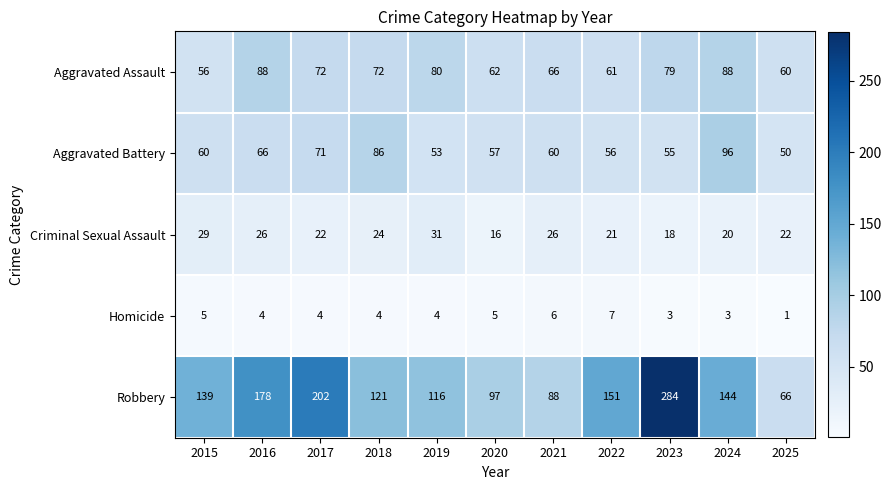

What is the sum of all Aggravated Assault values?

784